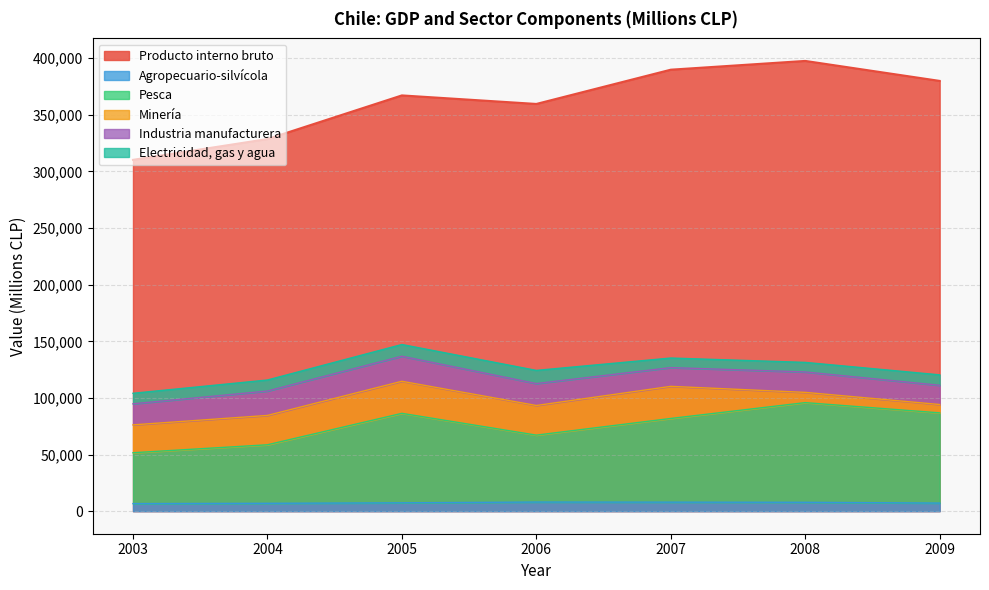

Is the value of Agropecuario-silvícola at 2004 greater than the value of Producto interno bruto at 2004?

No